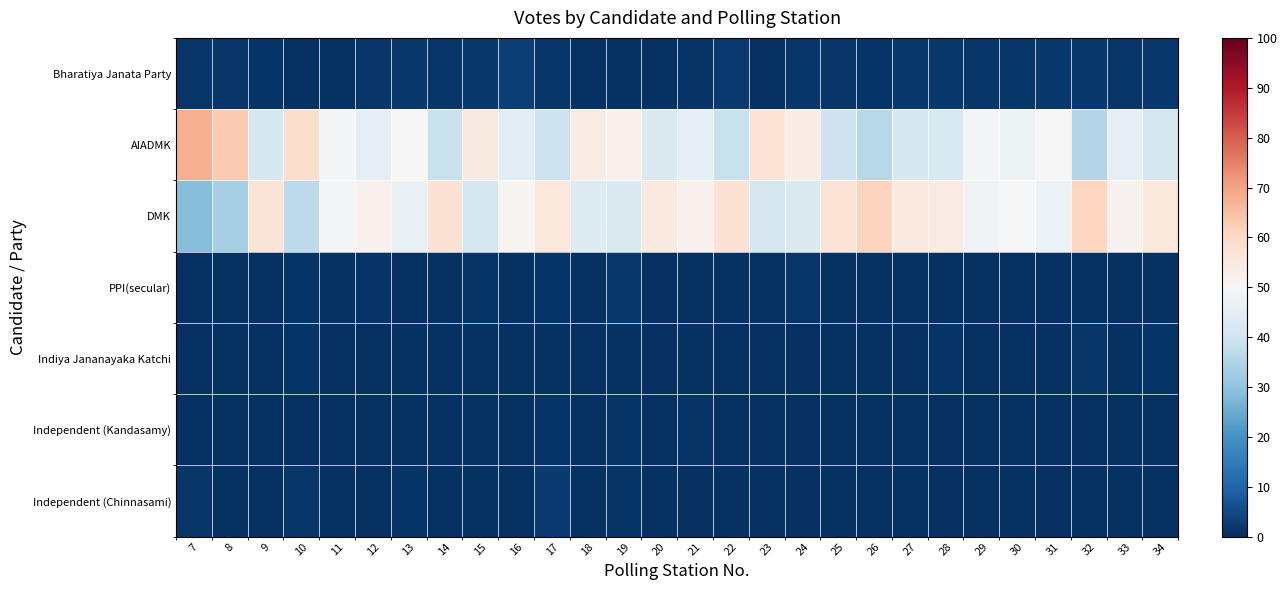

Reading left to right, extract all data points from this chart.

Bharatiya Janata Party: 7=1.4	8=1.5	9=0.9	10=0.7	11=0.5	12=1.3	13=1.6	14=1.6	15=1.6	16=2.8	17=1.4	18=0.7	19=0.8	20=0.5	21=1.0	22=2.3	23=0.3	24=1.2	25=1.5	26=0.8	27=1.6	28=1.8	29=1.5	30=1.3	31=1.6	32=1.6	33=1.2	34=1.6
AIADMK: 7=67.7	8=63.1	9=41.8	10=58.9	11=49.5	12=45.0	13=49.7	14=38.9	15=54.4	16=44.7	17=39.2	18=53.8	19=52.3	20=42.9	21=45.3	22=38.9	23=56.8	24=53.8	25=39.5	26=36.2	27=41.8	28=42.5	29=49.3	30=47.5	31=50.3	32=35.3	33=45.4	34=41.2
DMK: 7=28.5	8=33.5	9=56.6	10=37.0	11=48.9	12=52.1	13=46.2	14=57.2	15=41.2	16=51.1	17=55.4	18=43.7	19=42.8	20=54.9	21=52.2	22=57.3	23=41.6	24=42.9	25=56.9	26=61.0	27=54.9	28=54.1	29=48.1	30=50.0	31=47.0	32=60.9	33=51.7	34=55.2
PPI(secular): 7=0.5	8=0.5	9=0.0	10=0.8	11=0.4	12=0.9	13=0.3	14=0.6	15=0.8	16=0.5	17=0.8	18=0.4	19=1.8	20=0.3	21=0.0	22=0.5	23=0.7	24=1.3	25=0.7	26=0.6	27=0.4	28=0.4	29=0.3	30=0.3	31=0.3	32=0.4	33=0.3	34=0.6
Indiya Jananayaka Katchi: 7=0.3	8=0.5	9=0.2	10=0.9	11=0.0	12=0.2	13=0.5	14=0.4	15=0.5	16=0.5	17=0.5	18=0.2	19=0.7	20=0.2	21=0.4	22=0.3	23=0.1	24=0.1	25=0.6	26=0.6	27=0.3	28=0.8	29=0.4	30=0.2	31=0.4	32=1.3	33=0.5	34=0.9
Independent (Kandasamy): 7=0.3	8=0.3	9=0.2	10=0.4	11=0.2	12=0.1	13=0.6	14=0.6	15=0.7	16=0.0	17=0.8	18=0.5	19=0.8	20=0.7	21=0.8	22=0.3	23=0.3	24=0.3	25=0.3	26=0.4	27=0.4	28=0.1	29=0.3	30=0.2	31=0.1	32=0.2	33=0.2	34=0.2
Independent (Chinnasami): 7=1.2	8=0.5	9=0.4	10=1.3	11=0.4	12=0.3	13=1.1	14=0.7	15=0.7	16=0.4	17=2.0	18=0.5	19=0.8	20=0.5	21=0.2	22=0.5	23=0.2	24=0.2	25=0.6	26=0.4	27=0.4	28=0.2	29=0.3	30=0.4	31=0.2	32=0.4	33=0.6	34=0.3